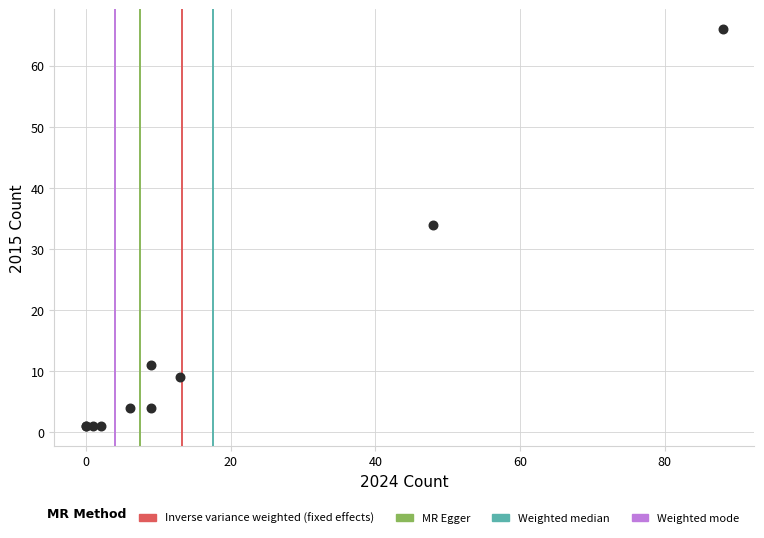

What Y value in the scatter plot is closest to 33?

34